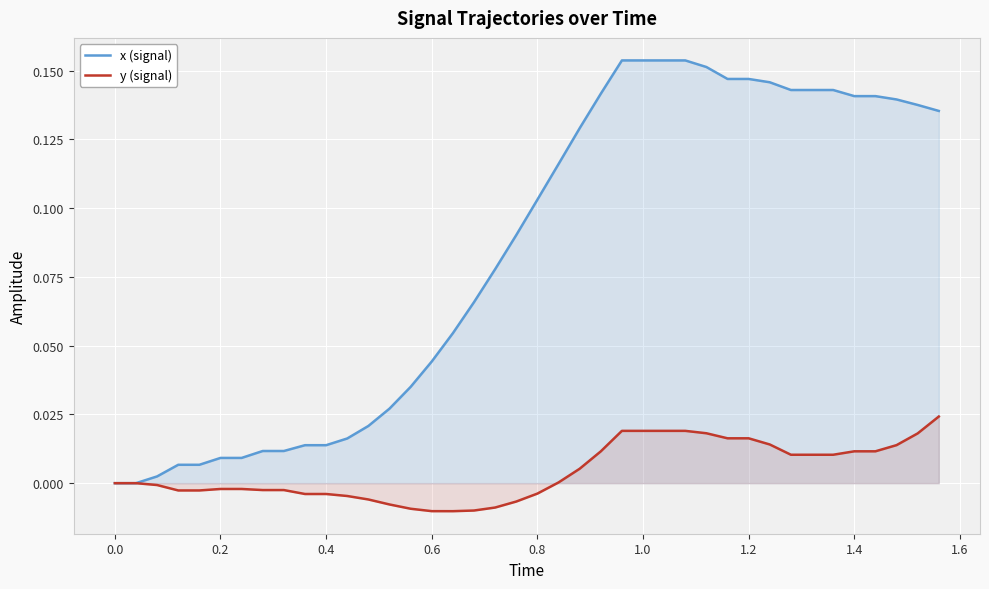

How many values in the y (signal) series are below 0?

19